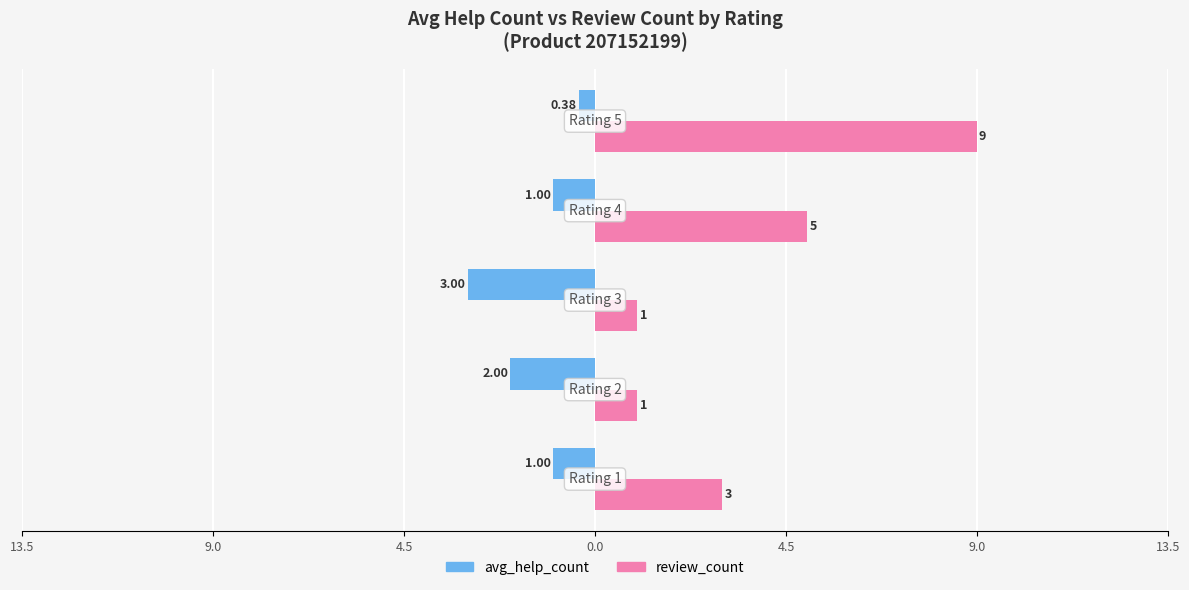

At how many categories does at least one series exceed 8?

1